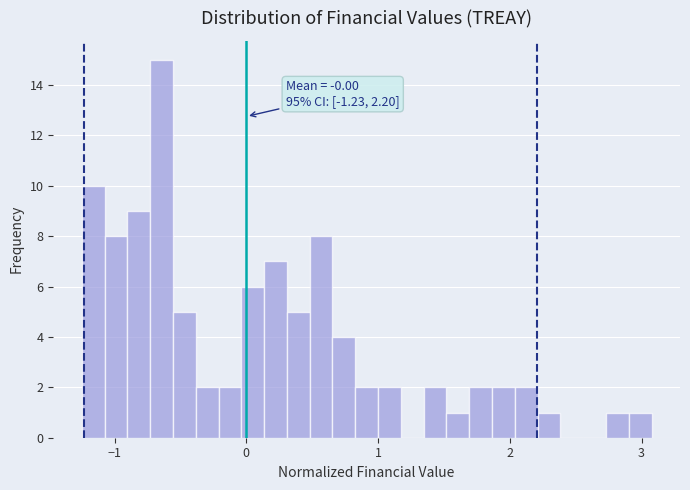

Read against the x-axis, roughly where is the centre of the tallest bar?

-0.6